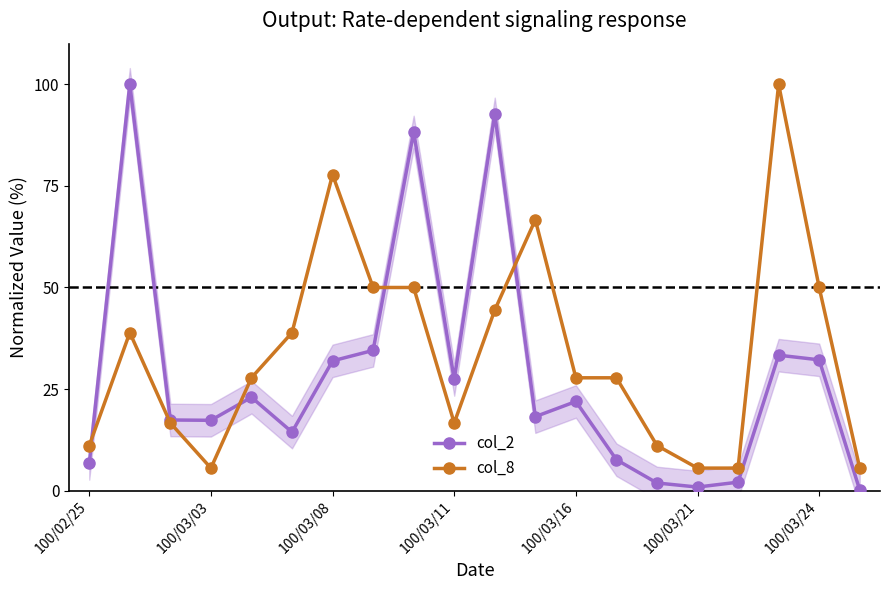

At which category does col_8 reach its first local valley?

100/03/03